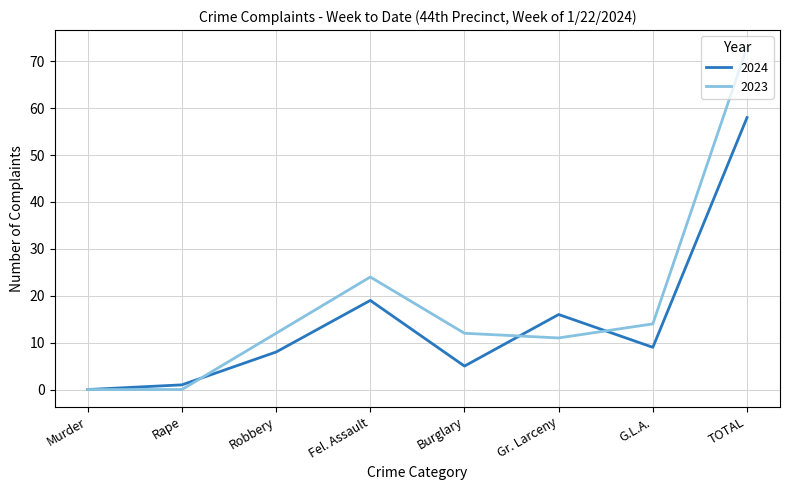

Rank the series by their average value, from lowest to highest.

2024, 2023